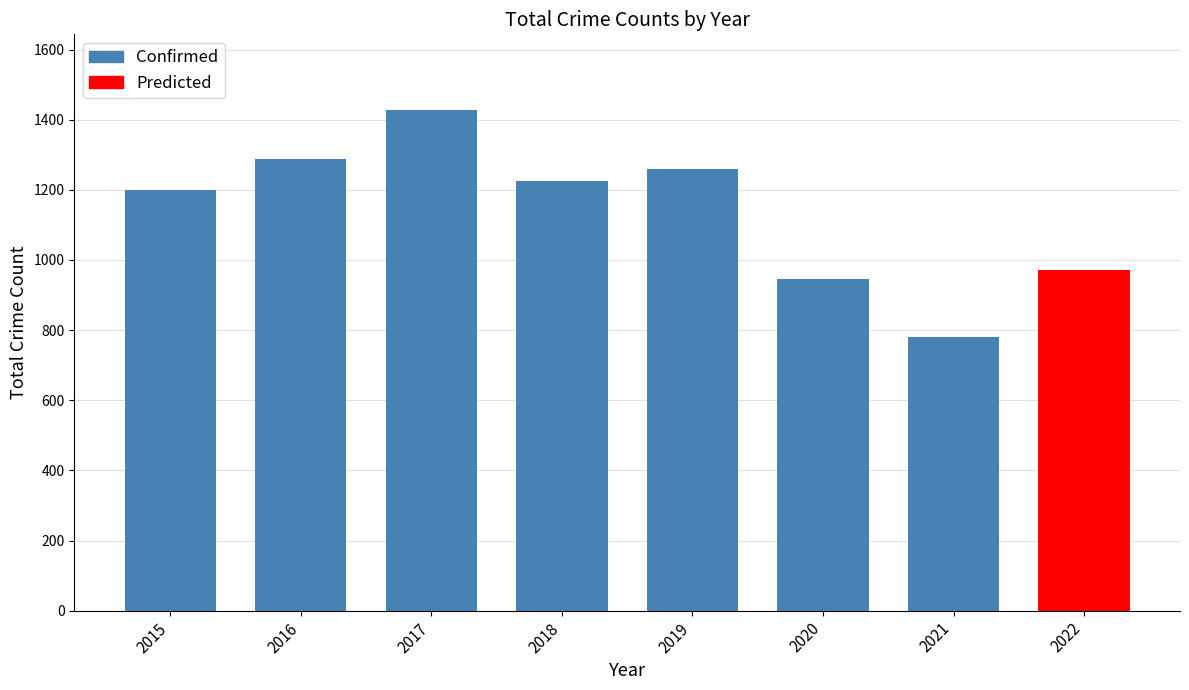

The chart shows a value of 2463 at 2017. True or false?

False